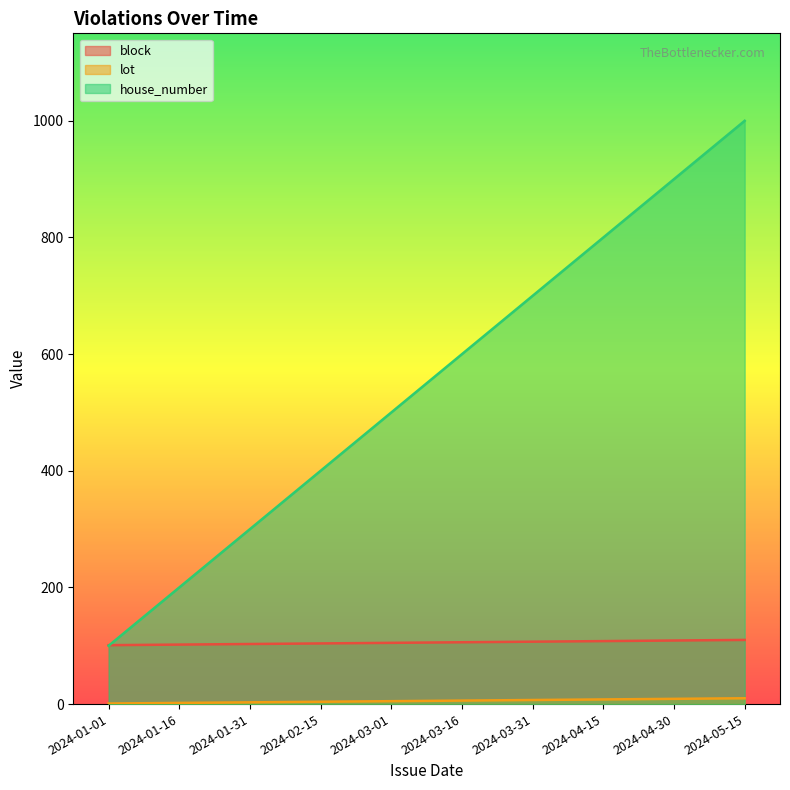

Which series has the widest spread of values?

house_number